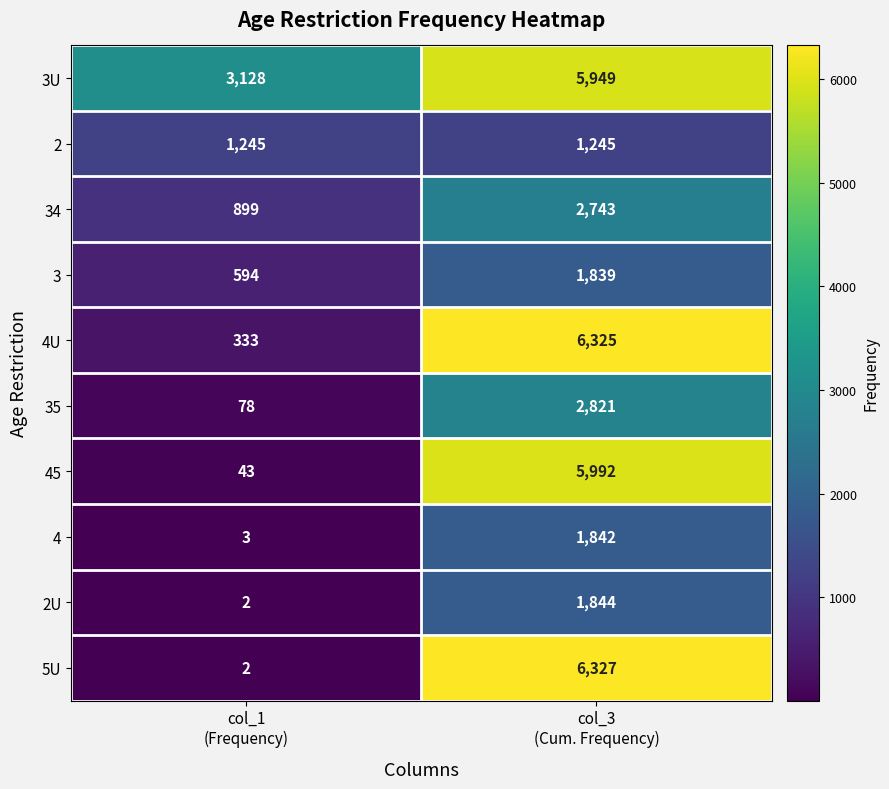

Which series has the largest total across all categories?

3U